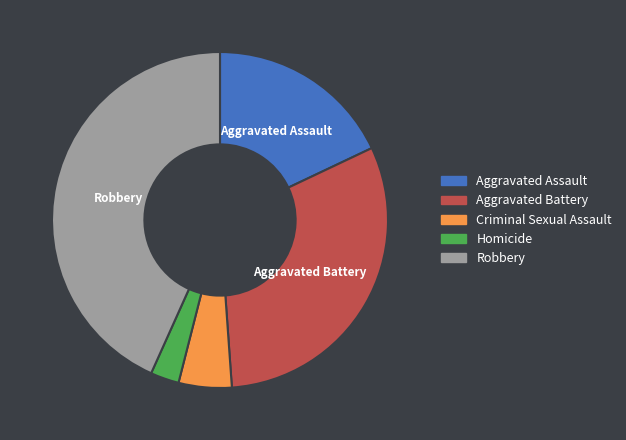

Is there any slice that represents more than half of the pie?

No